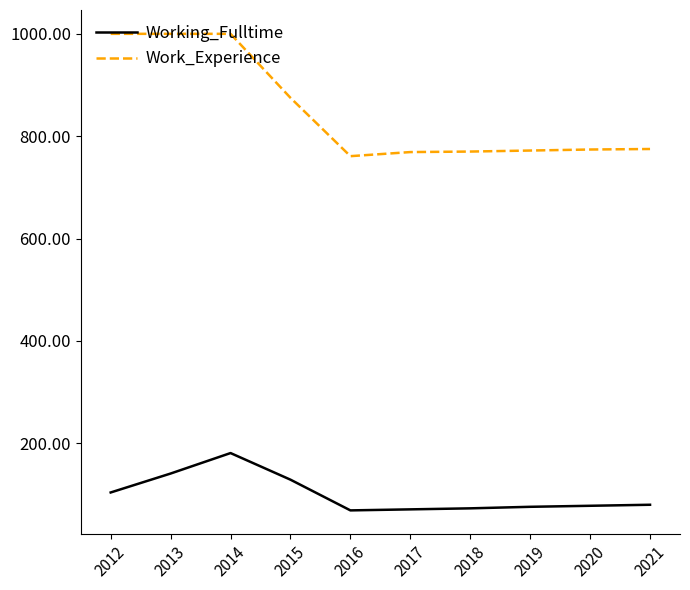

What is the smallest value displayed?

69